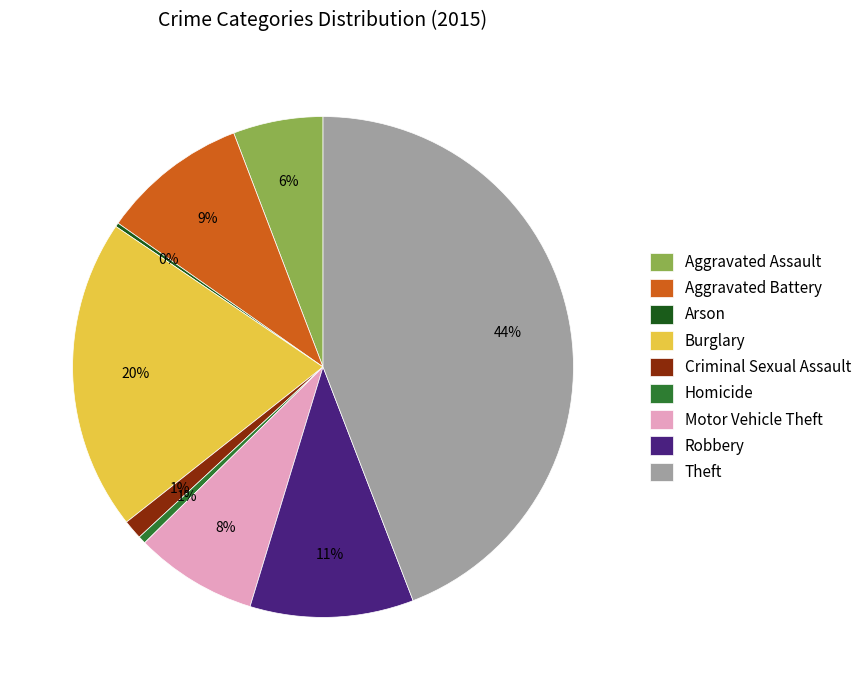

Which category has the biggest portion of the pie?

Theft